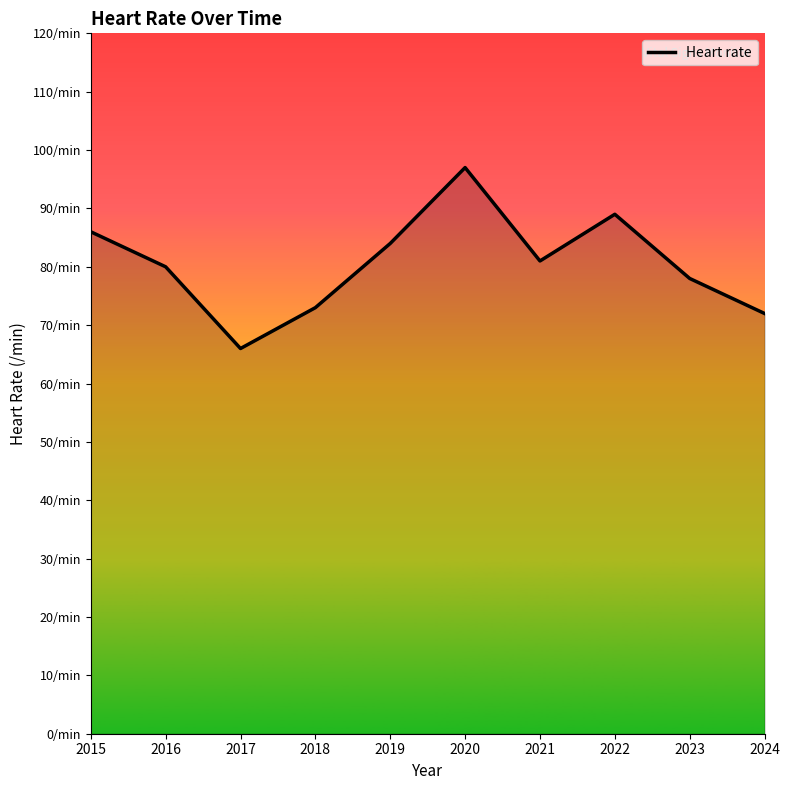

What is the smallest value displayed?

66